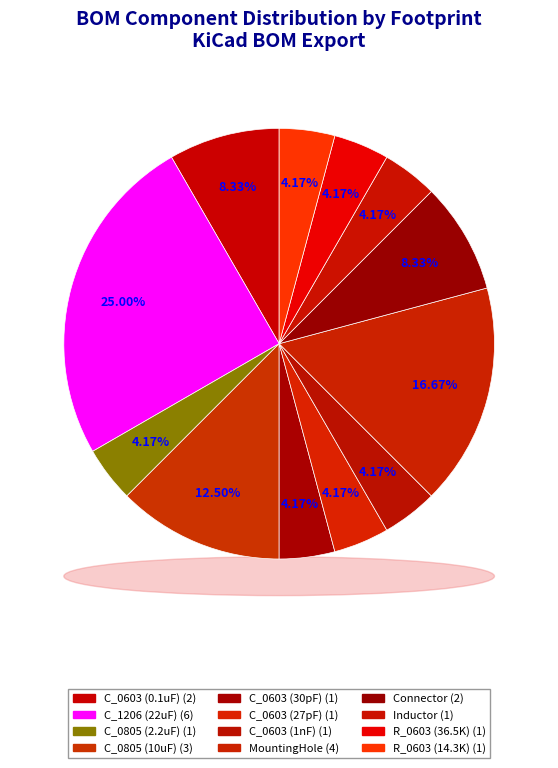

Do IND_104CDMCCDS-2R2MC and Capacitor_SMD:C_0603_1608Metric (30pF) together represent more than half of the pie?

No